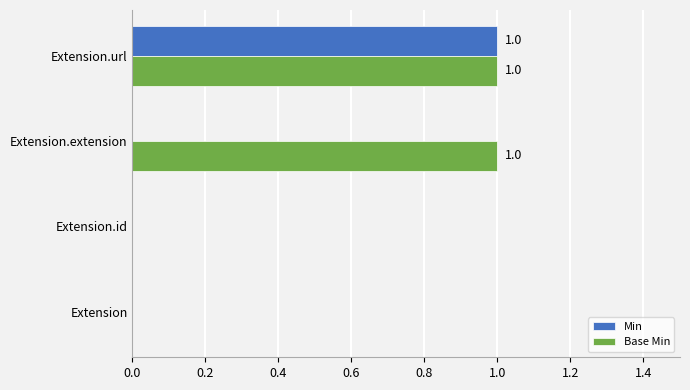

True or false: Base Min has a value of 0 at Extension.id.

True